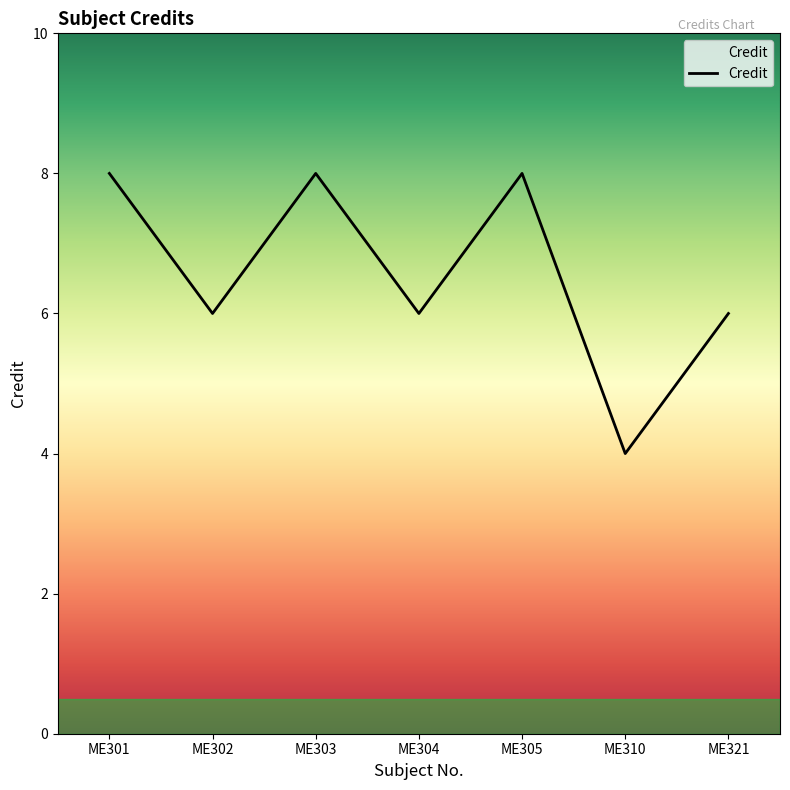

Read the value at ME310.

4